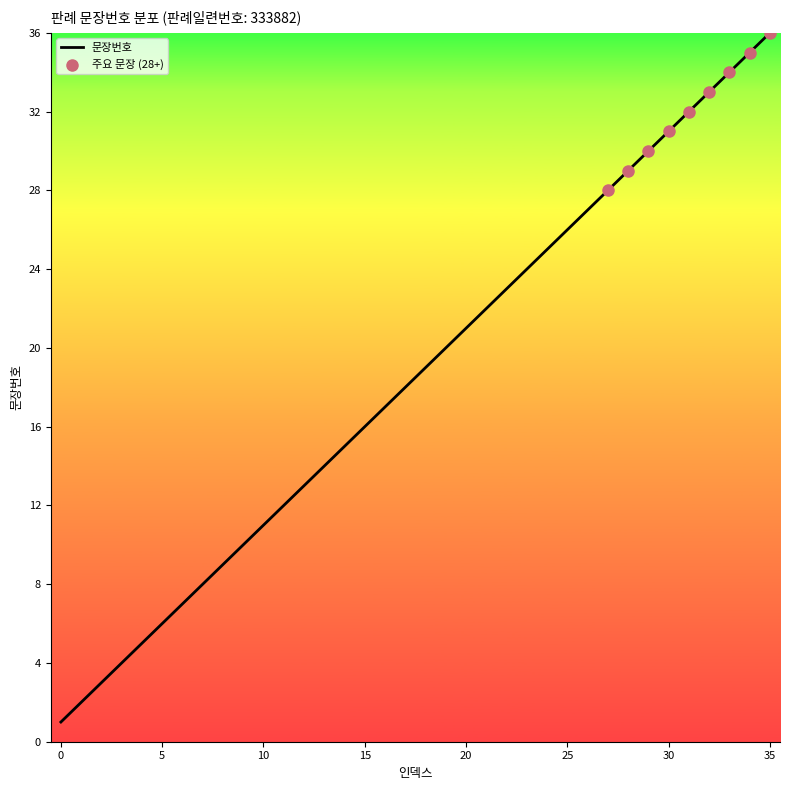

What is the greatest value displayed?

36